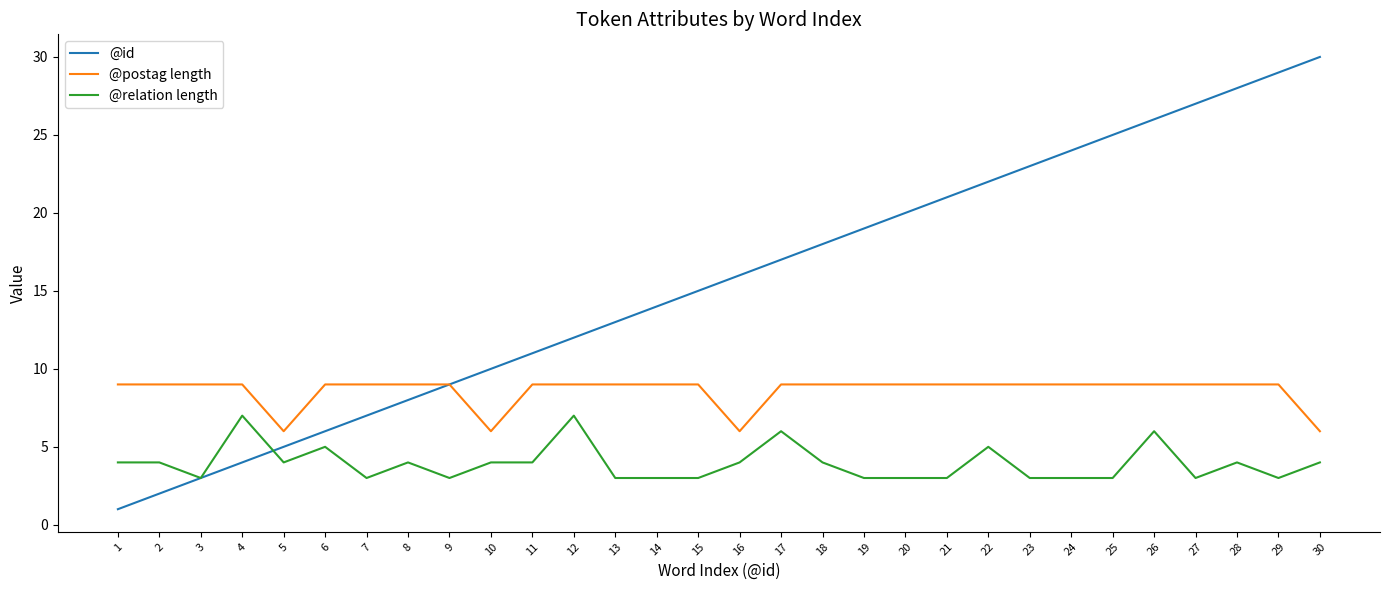

Reading left to right, list all the values displayed in this chart.

@id: 1	2	3	4	5	6	7	8	9	10	11	12	13	14	15	16	17	18	19	20	21	22	23	24	25	26	27	28	29	30
@postag length: 9	9	9	9	6	9	9	9	9	6	9	9	9	9	9	6	9	9	9	9	9	9	9	9	9	9	9	9	9	6
@relation length: 4	4	3	7	4	5	3	4	3	4	4	7	3	3	3	4	6	4	3	3	3	5	3	3	3	6	3	4	3	4